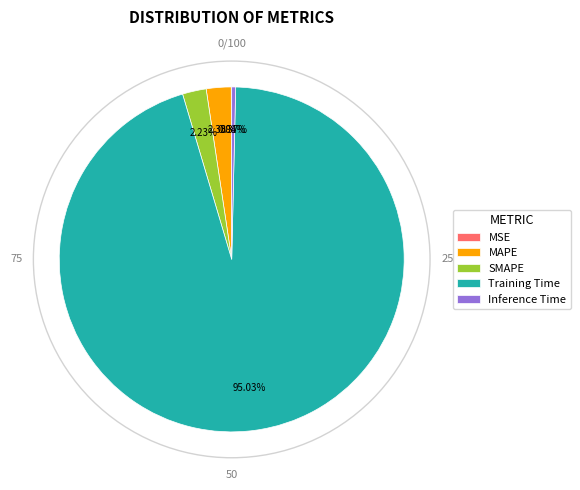

Which slice represents more than half of the pie?

Training Time